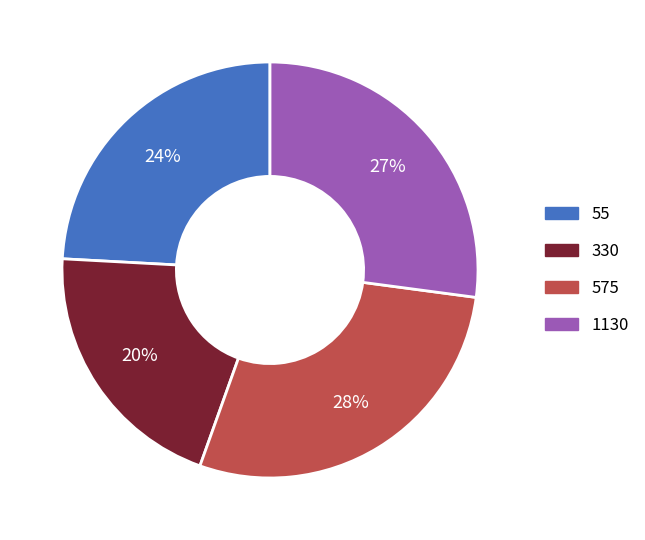

Between 55 and 1130, which is larger?

1130